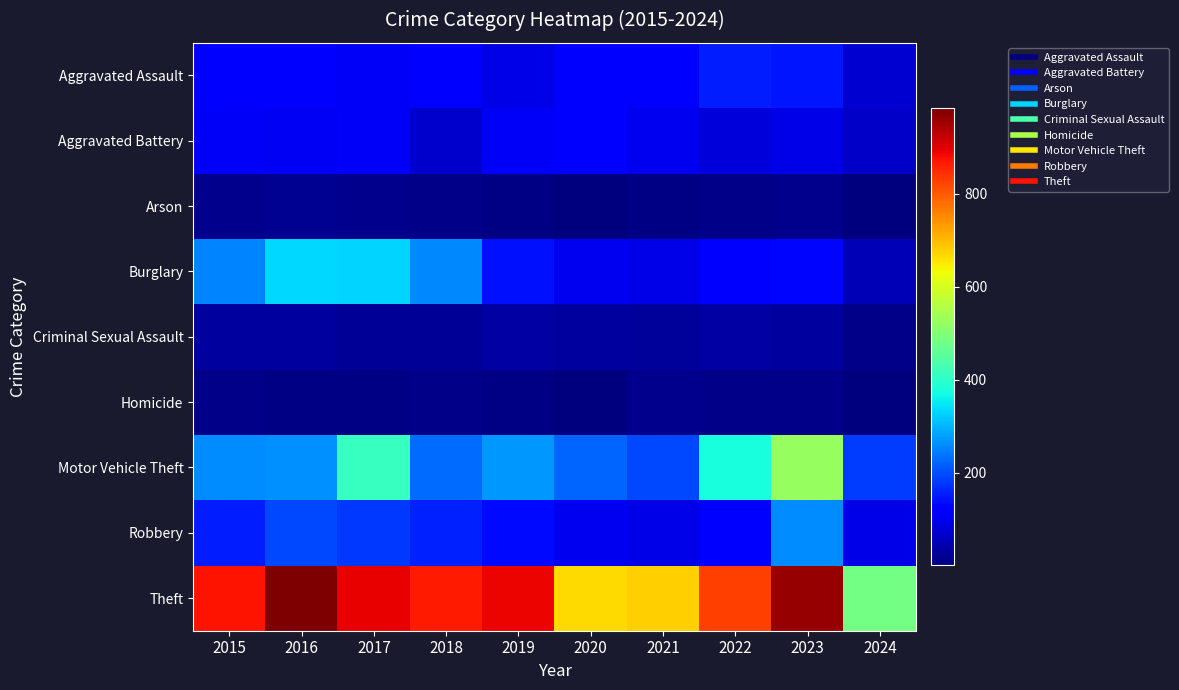

Which series changed the most between 2019 and 2021?

Theft